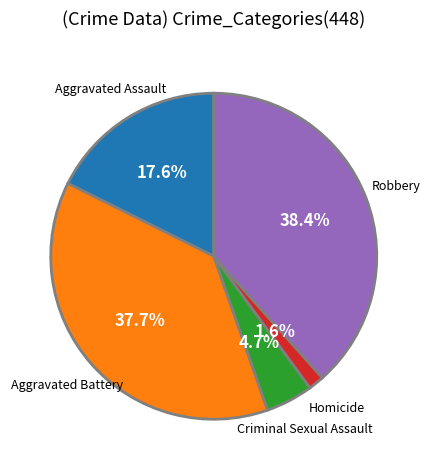

How many segments does this pie chart have?

5